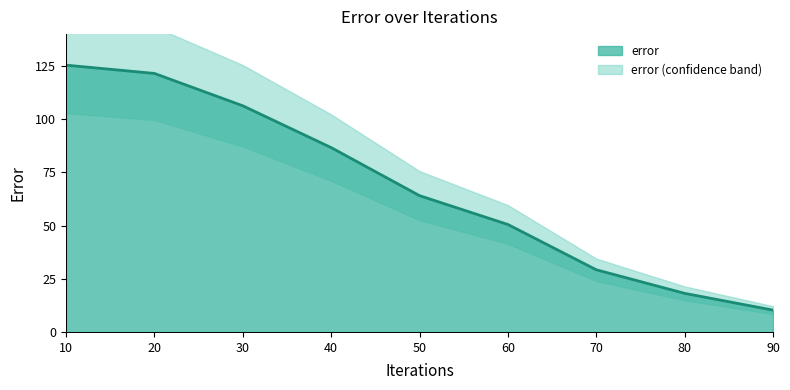

List the labels in order of value, largest first.

10, 20, 30, 40, 50, 60, 70, 80, 90